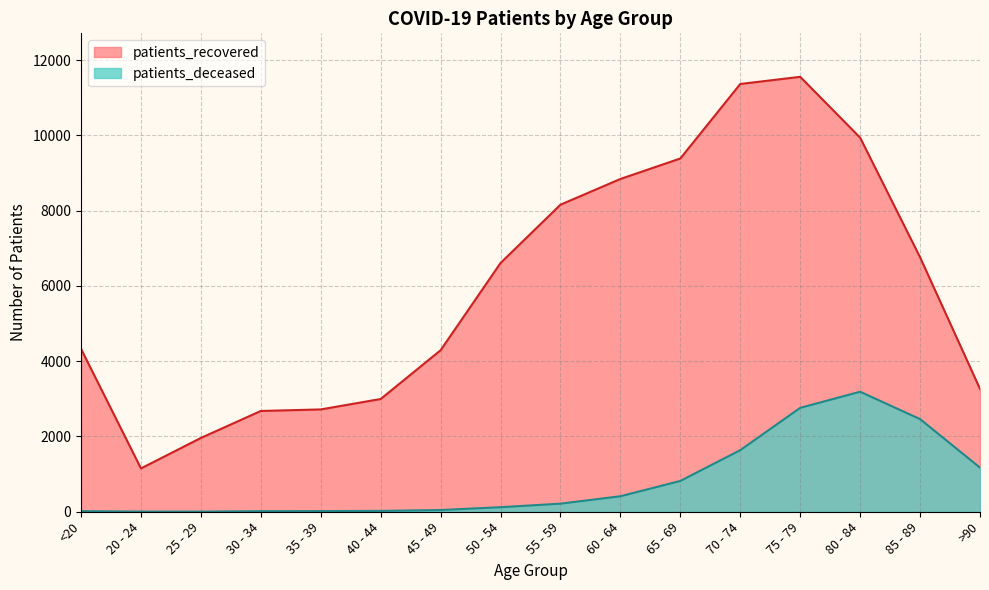

At how many categories does at least one series exceed 11412?

1